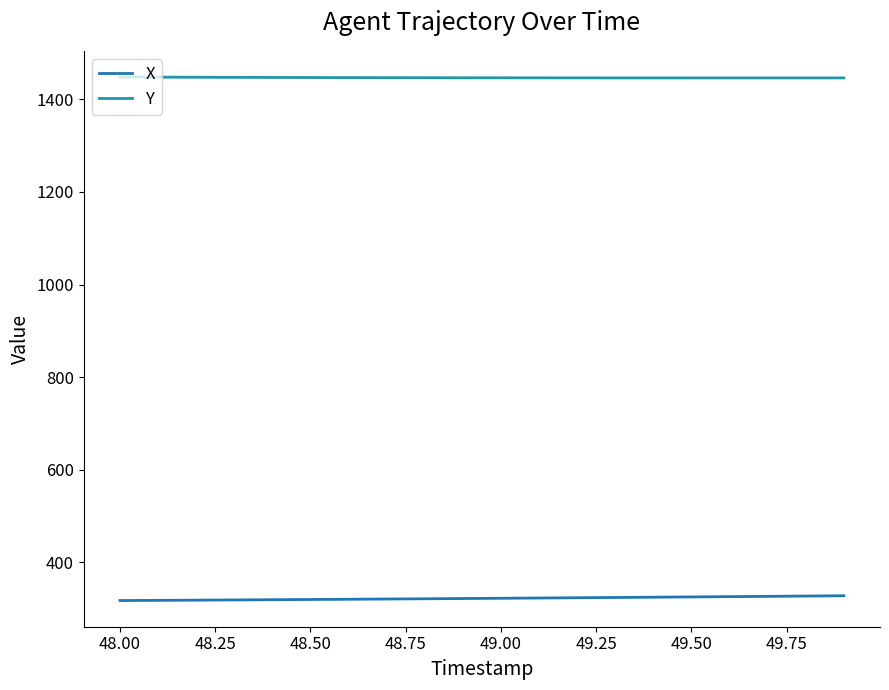

Does the chart have visible grid lines?

No